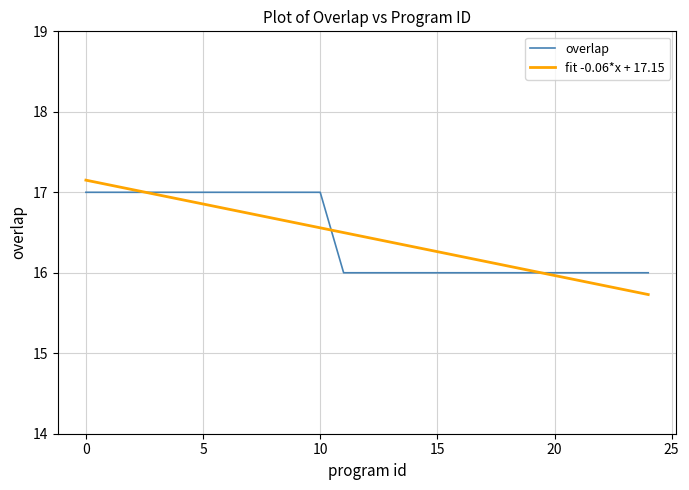

What is the highest value of the fit -0.06*x + 17.15 series?

17.2